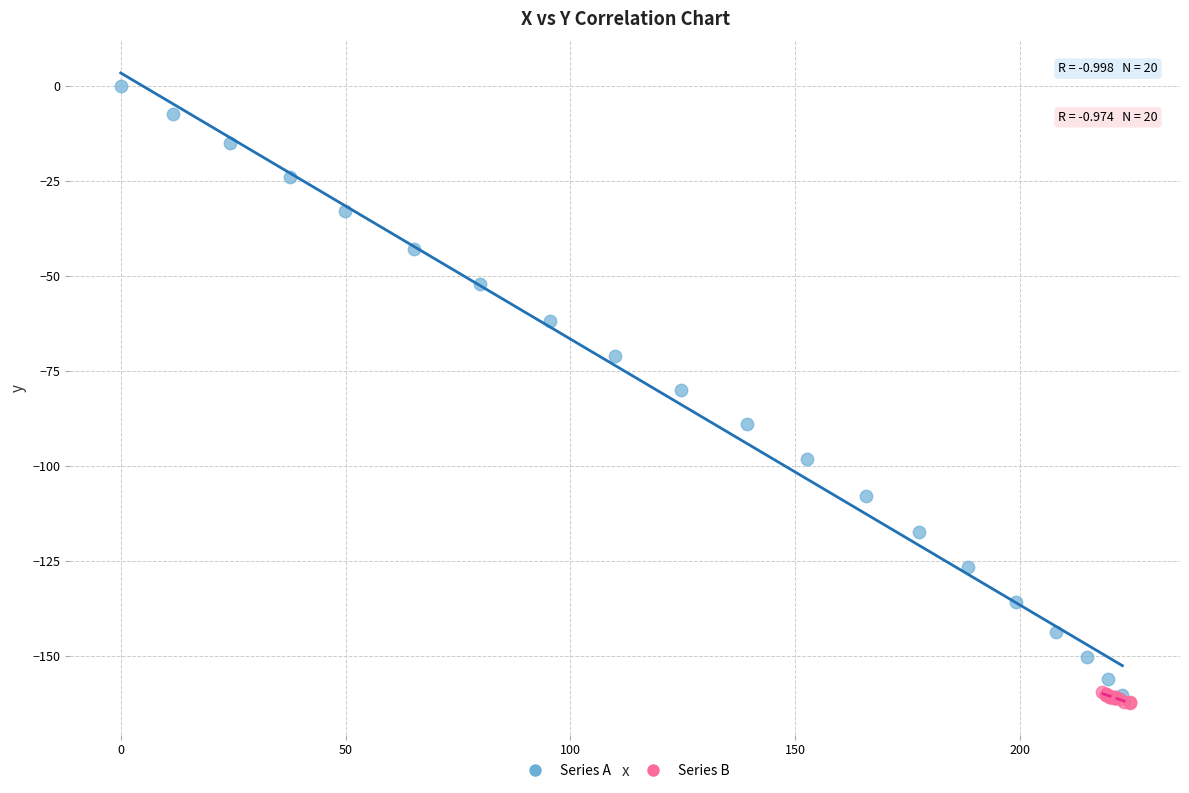

Which series reaches the maximum Y coordinate?

Series A